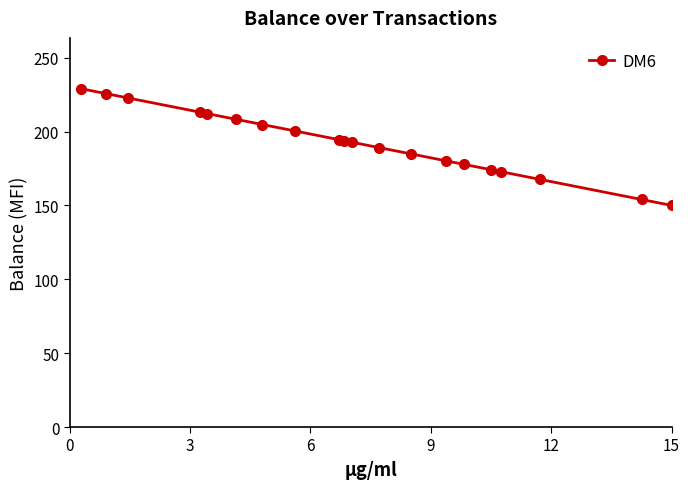

What is the difference between the maximum and minimum values?

79.0